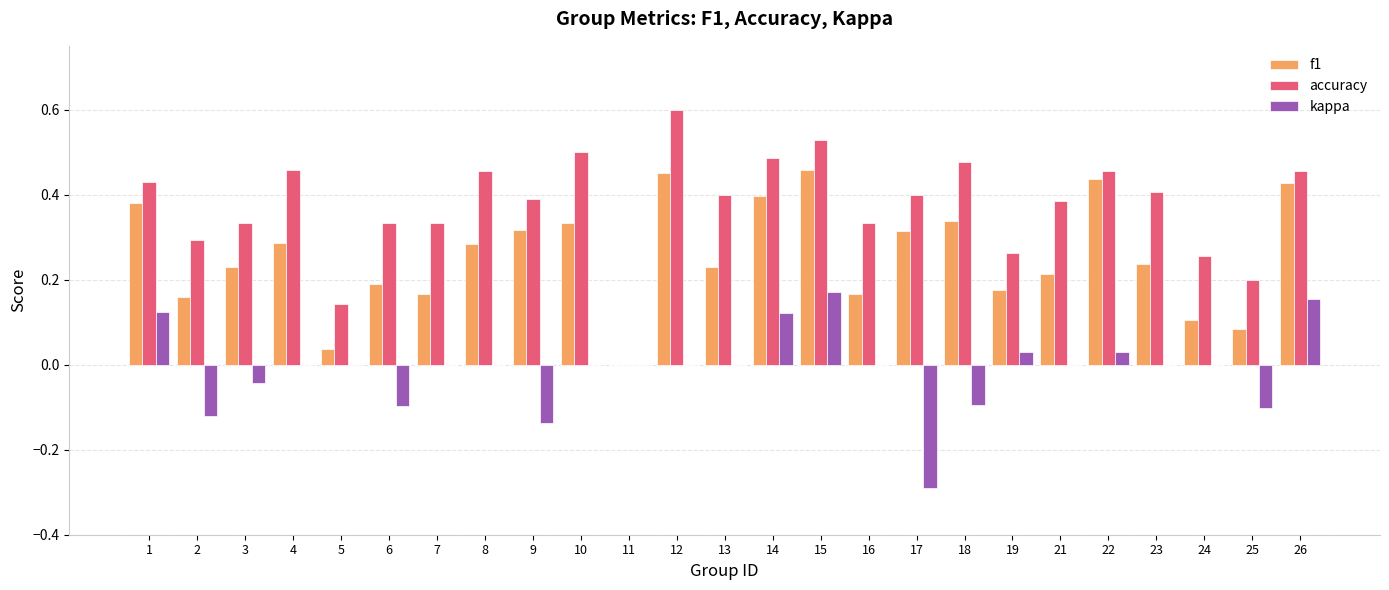

Between 2 and 26, which series saw the biggest shift?

kappa